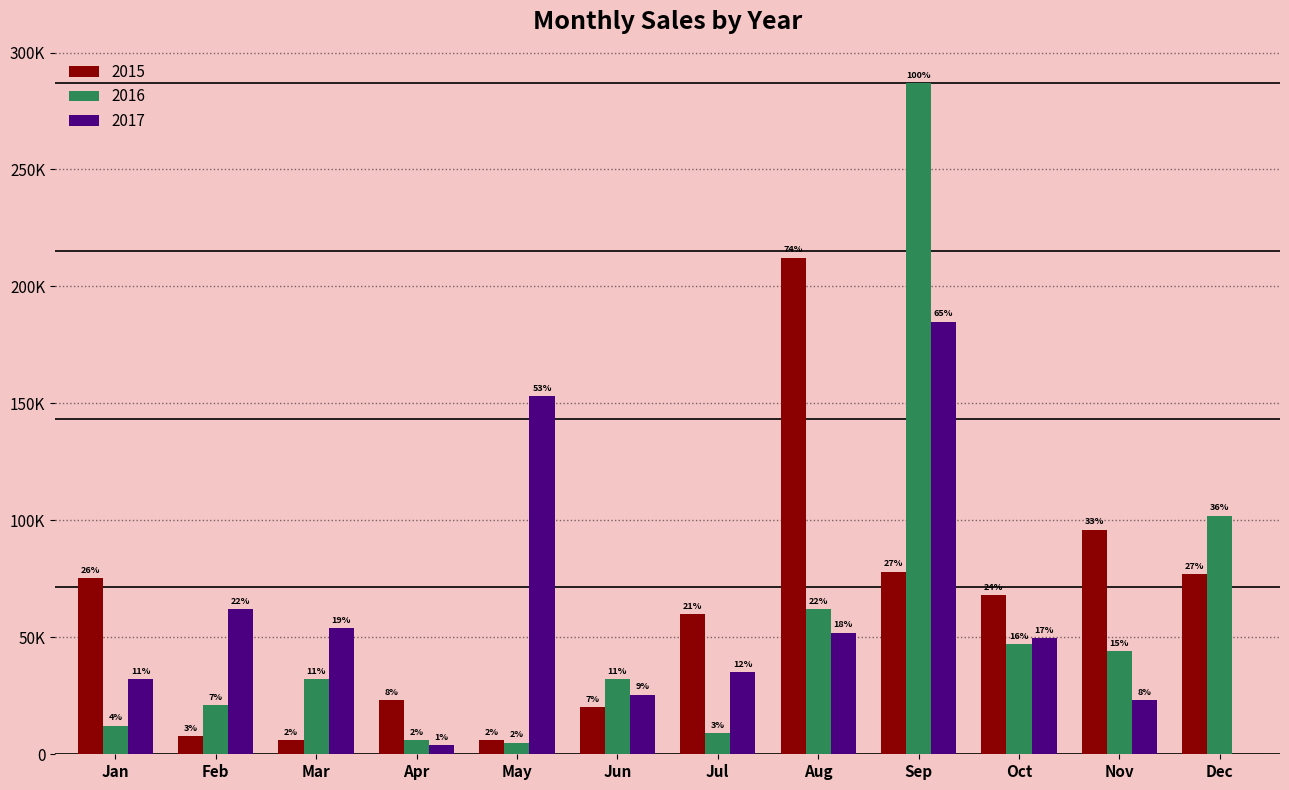

Reading left to right, list all the values displayed in this chart.

2015: Jan=75300	Feb=7800	Mar=5900	Apr=23000	May=6000	Jun=20000	Jul=60000	Aug=212300	Sep=78000	Oct=68000	Nov=96000	Dec=77000
2016: Jan=12300	Feb=21000	Mar=32000	Apr=6000	May=5000	Jun=32020	Jul=9000	Aug=62000	Sep=286800	Oct=47000	Nov=44000	Dec=102000
2017: Jan=32000	Feb=62000	Mar=54000	Apr=4000	May=153000	Jun=25450	Jul=35220	Aug=52020	Sep=185000	Oct=49560	Nov=23000	Dec=0